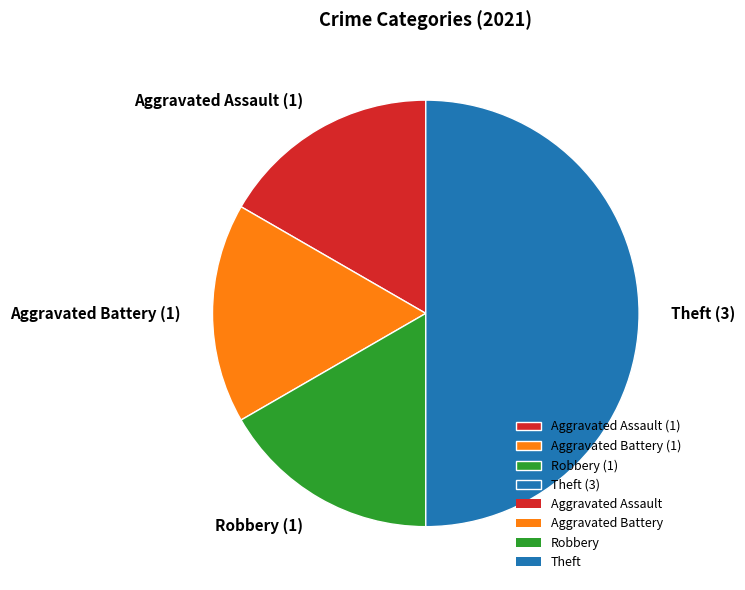

True or false: Aggravated Assault accounts for 10% of the total.

False